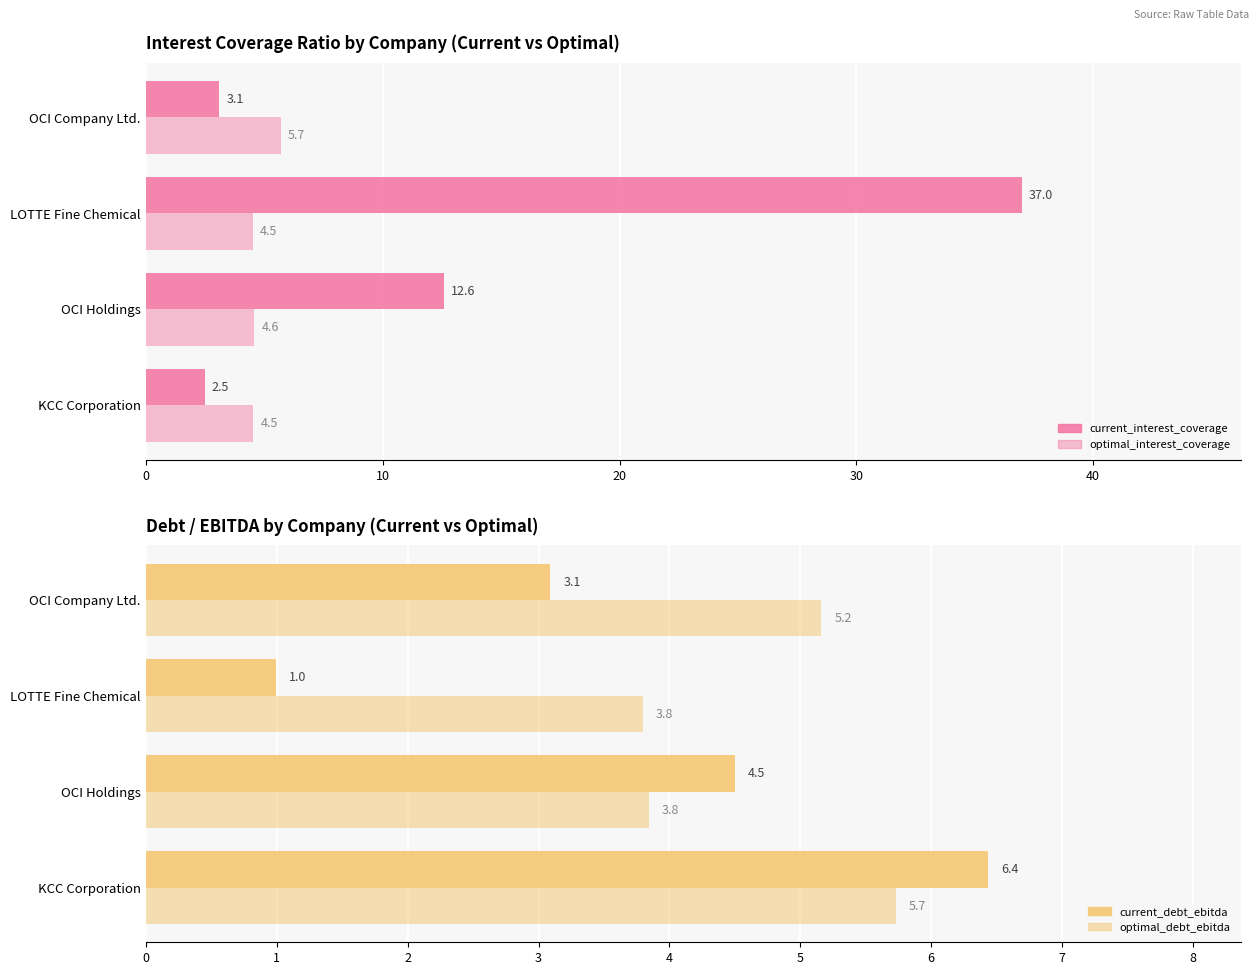

What are all the series names shown in the legend?

current_interest_coverage, optimal_interest_coverage, current_debt_ebitda, optimal_debt_ebitda